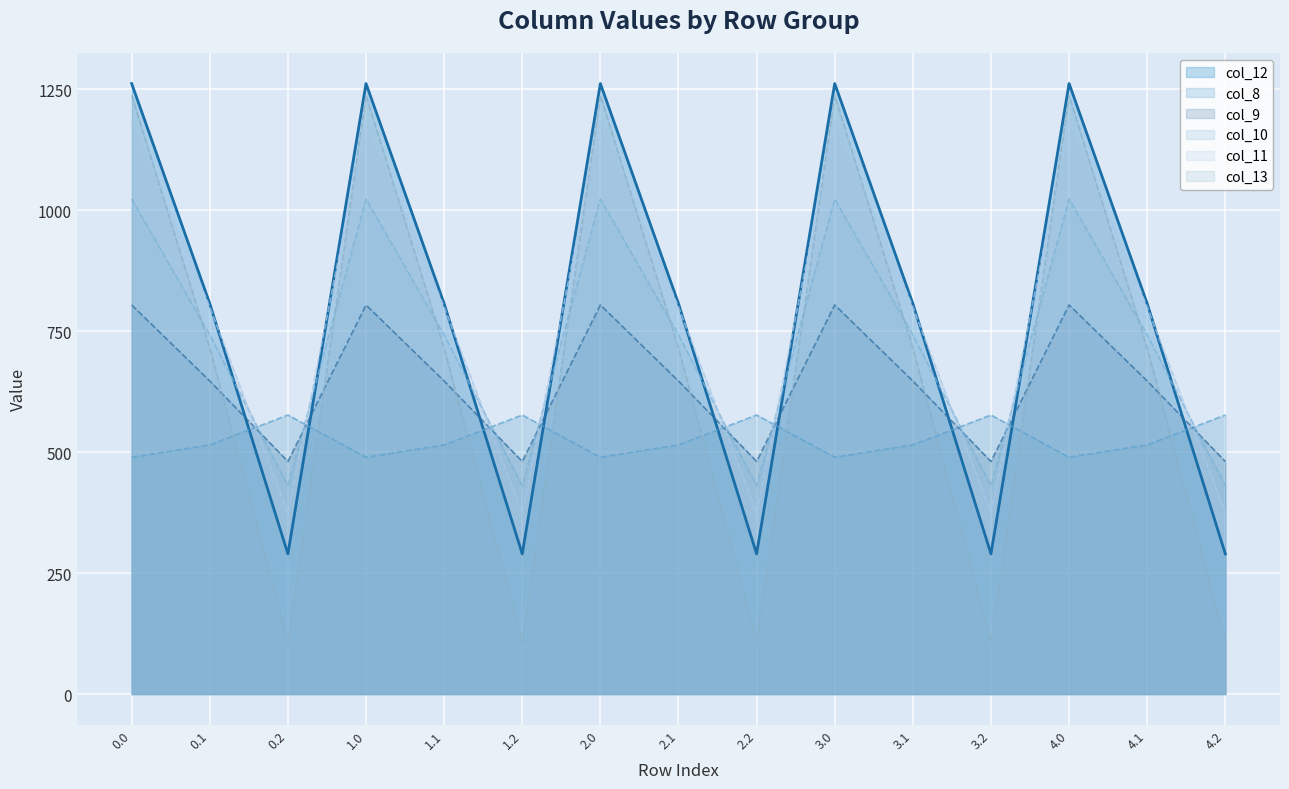

After their last crossing, which series has the higher values: col_12 or col_9?

col_9